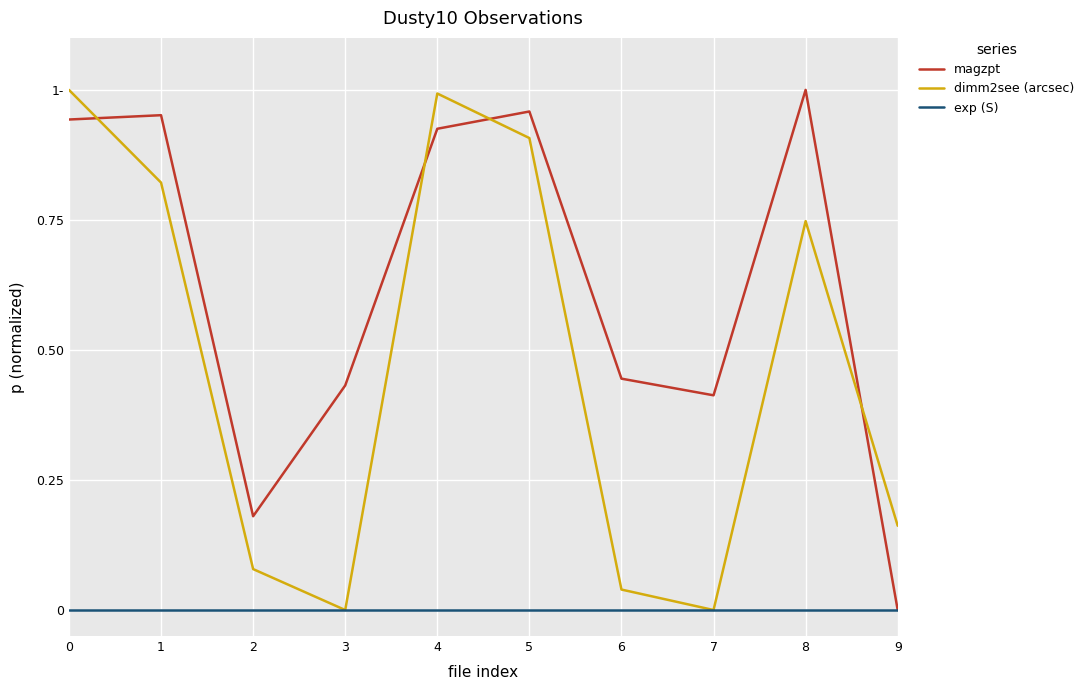

Is this an area chart (filled region under the line)?

No